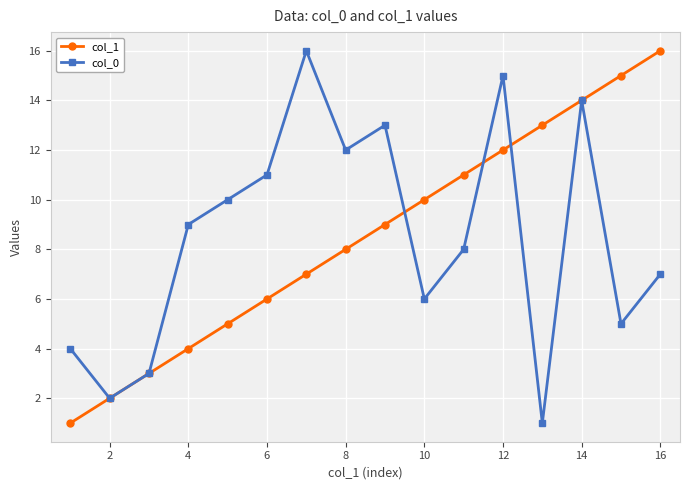

How many interior local peaks does the col_0 series have?

4